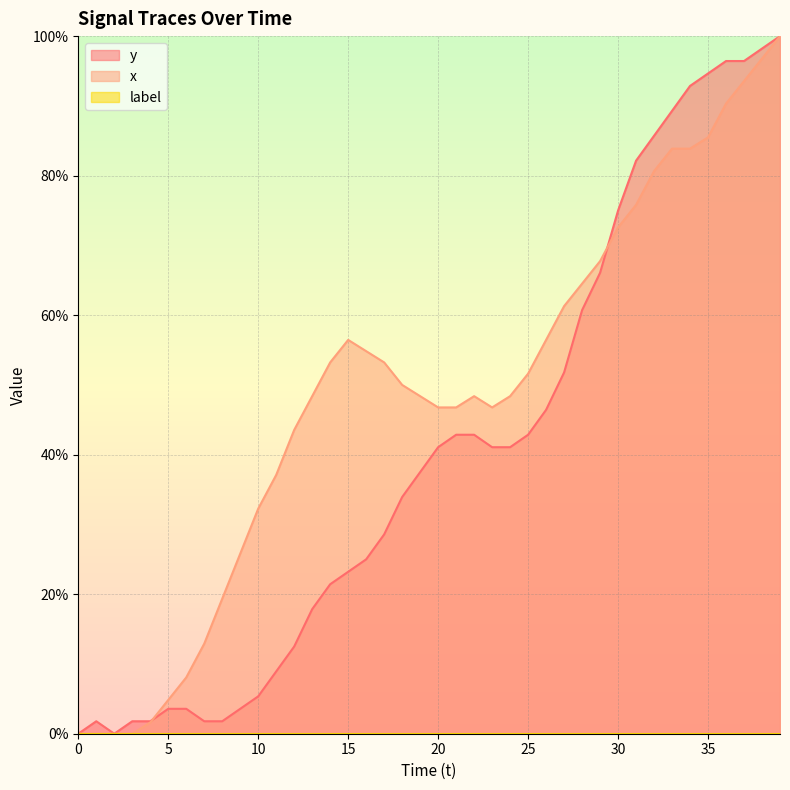

What is the highest value of the y series?

100.0